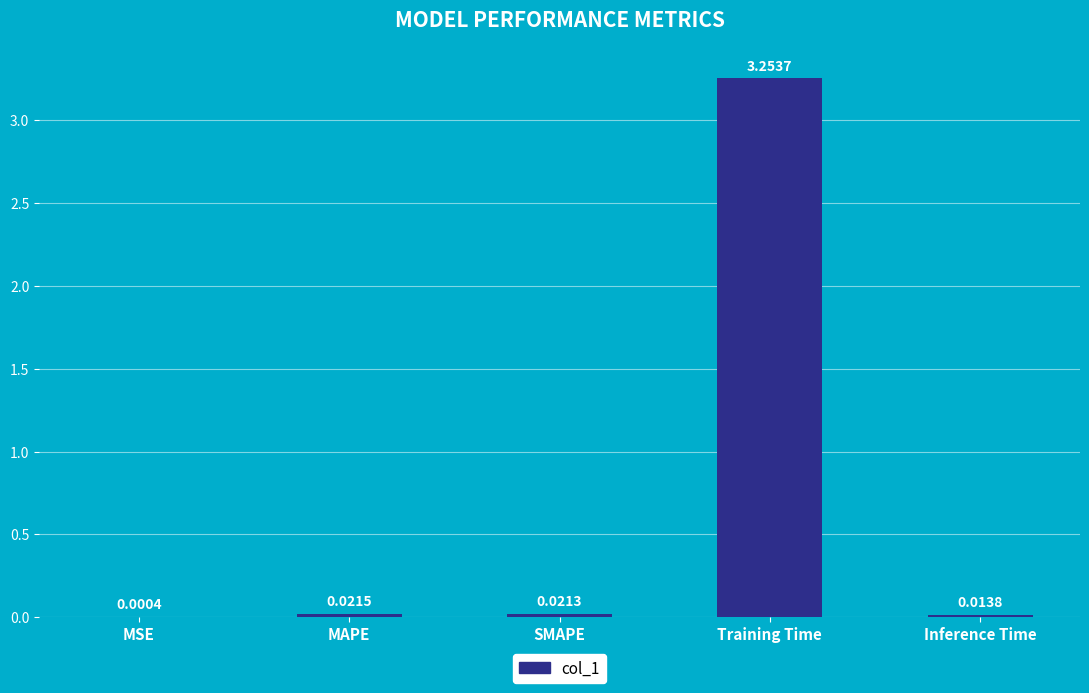

Which category has the highest value across all series?

Training Time